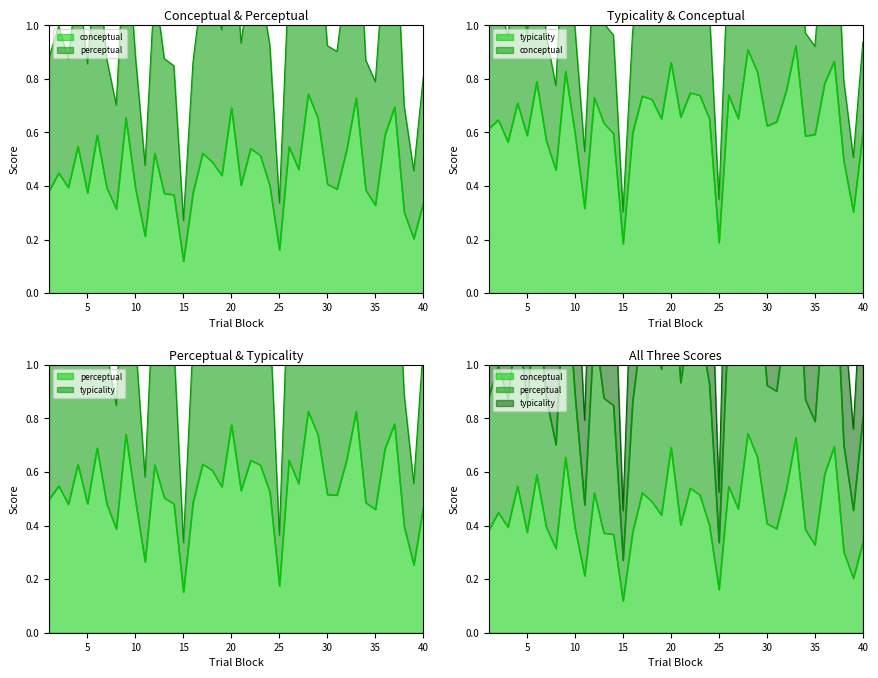

Reading right to left, transcribe all the data shown in this chart.

conceptual: 40=0.3	39=0.2	38=0.3	37=0.7	36=0.6	35=0.3	34=0.4	33=0.7	32=0.5	31=0.4	30=0.4	29=0.7	28=0.7	27=0.5	26=0.5	25=0.2	24=0.4	23=0.5	22=0.5	21=0.4	20=0.7	19=0.4	18=0.5	17=0.5	16=0.4	15=0.1	14=0.4	13=0.4	12=0.5	11=0.2	10=0.4	9=0.7	8=0.3	7=0.4	6=0.6	5=0.4	4=0.5	3=0.4	2=0.4	1=0.4
perceptual: 40=0.5	39=0.3	38=0.4	37=0.8	36=0.7	35=0.5	34=0.5	33=0.8	32=0.6	31=0.5	30=0.5	29=0.7	28=0.8	27=0.6	26=0.6	25=0.2	24=0.5	23=0.6	22=0.6	21=0.5	20=0.8	19=0.5	18=0.6	17=0.6	16=0.5	15=0.2	14=0.5	13=0.5	12=0.6	11=0.3	10=0.5	9=0.7	8=0.4	7=0.5	6=0.7	5=0.5	4=0.6	3=0.5	2=0.5	1=0.5
typicality: 40=0.6	39=0.3	38=0.5	37=0.9	36=0.8	35=0.6	34=0.6	33=0.9	32=0.8	31=0.6	30=0.6	29=0.8	28=0.9	27=0.7	26=0.7	25=0.2	24=0.7	23=0.7	22=0.7	21=0.7	20=0.9	19=0.7	18=0.7	17=0.7	16=0.6	15=0.2	14=0.6	13=0.6	12=0.7	11=0.3	10=0.6	9=0.8	8=0.5	7=0.6	6=0.8	5=0.6	4=0.7	3=0.6	2=0.6	1=0.6